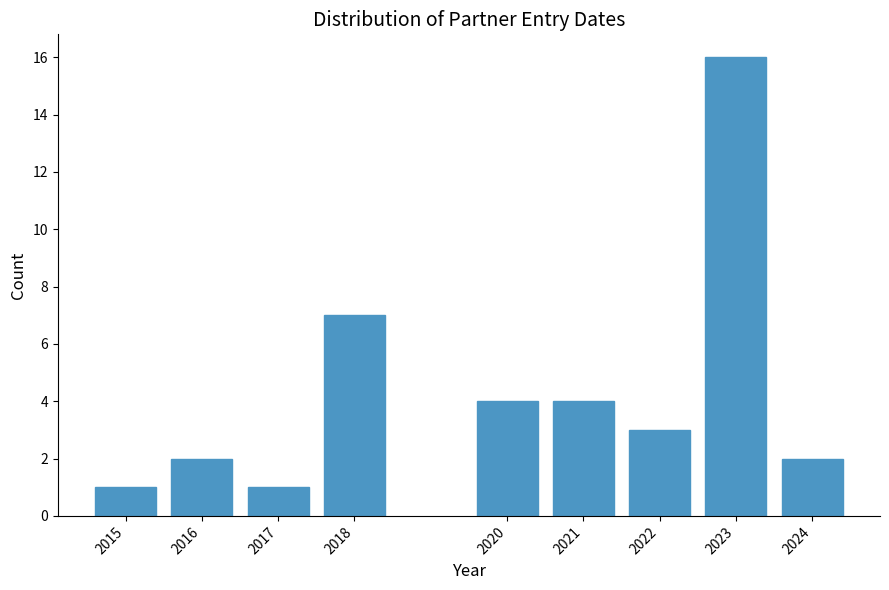

Reading left to right, what are all the values shown in this chart?

2015=1	2016=2	2017=1	2018=7	2020=4	2021=4	2022=3	2023=16	2024=2